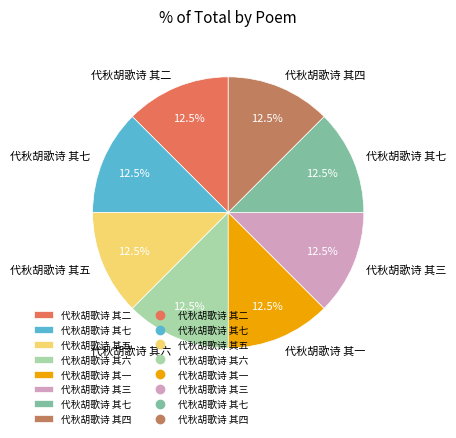

Is there any slice that represents more than half of the pie?

No